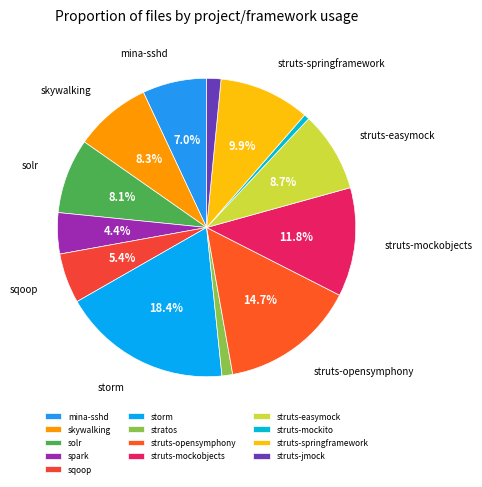

The struts-easymock slice represents 9% of the pie. True or false?

True